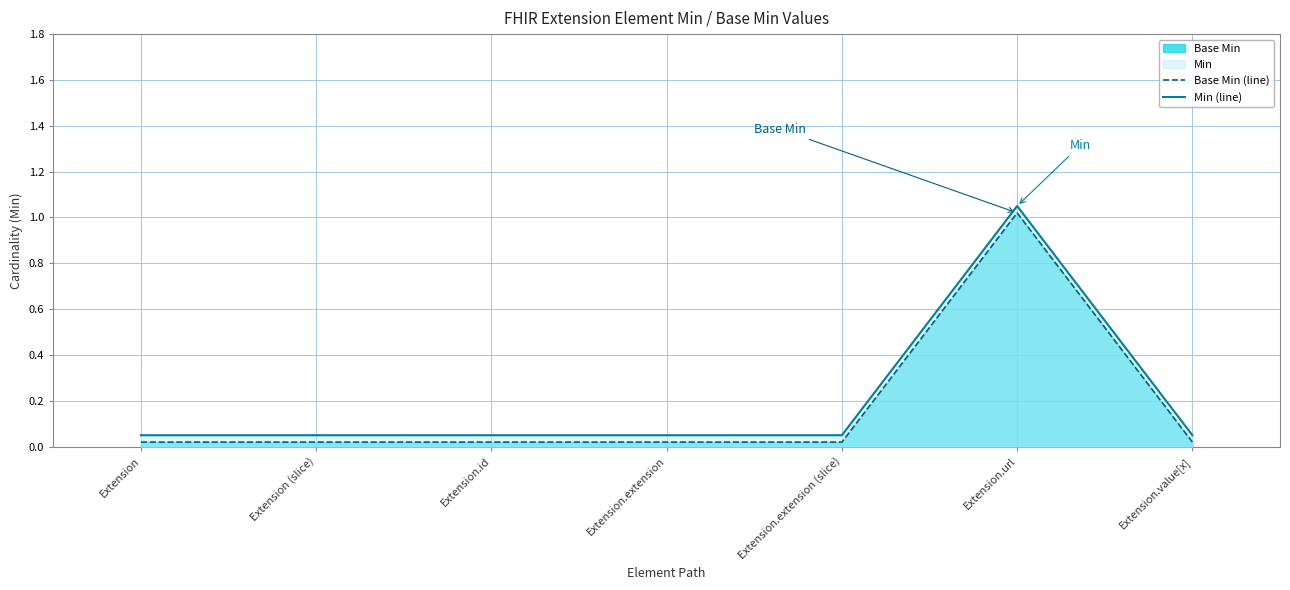

Reading left to right, extract all data points from this chart.

Base Min (line): Extension=0.0	Extension (slice)=0.0	Extension.id=0.0	Extension.extension=0.0	Extension.extension (slice)=0.0	Extension.url=1.0	Extension.value[x]=0.0
Min (line): Extension=0.1	Extension (slice)=0.1	Extension.id=0.1	Extension.extension=0.1	Extension.extension (slice)=0.1	Extension.url=1.1	Extension.value[x]=0.1